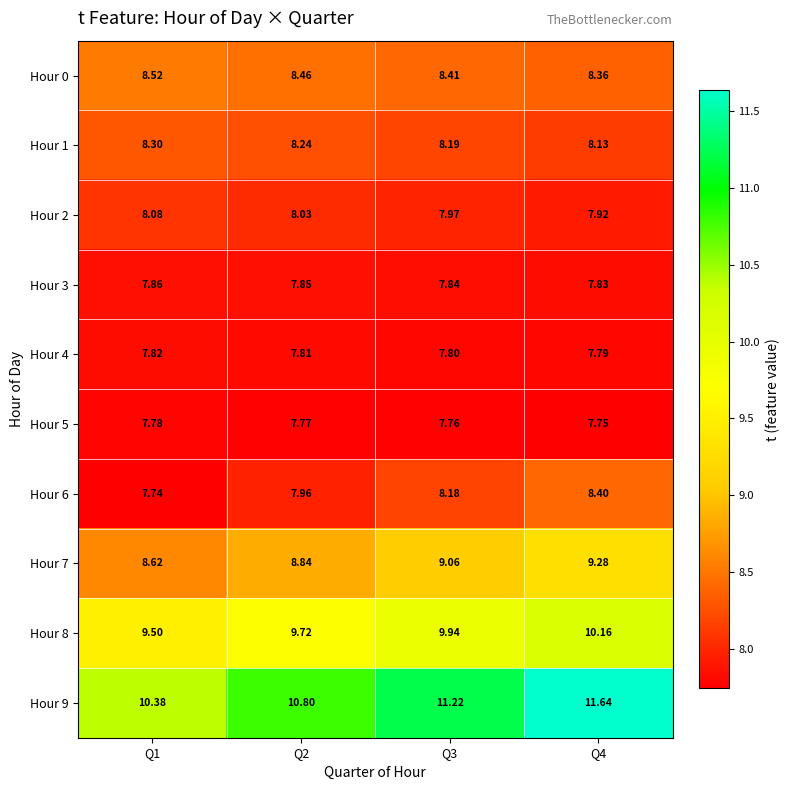

What is the spread (max minus min) of values at Q2?

3.0